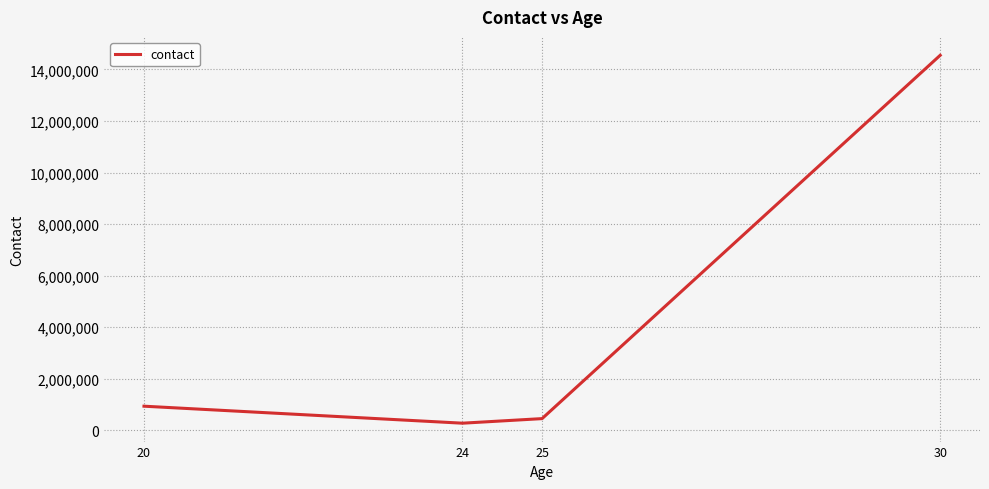

Reading left to right, what are all the values shown in this chart?

20=938430	24=279424	25=456789	30=14546465